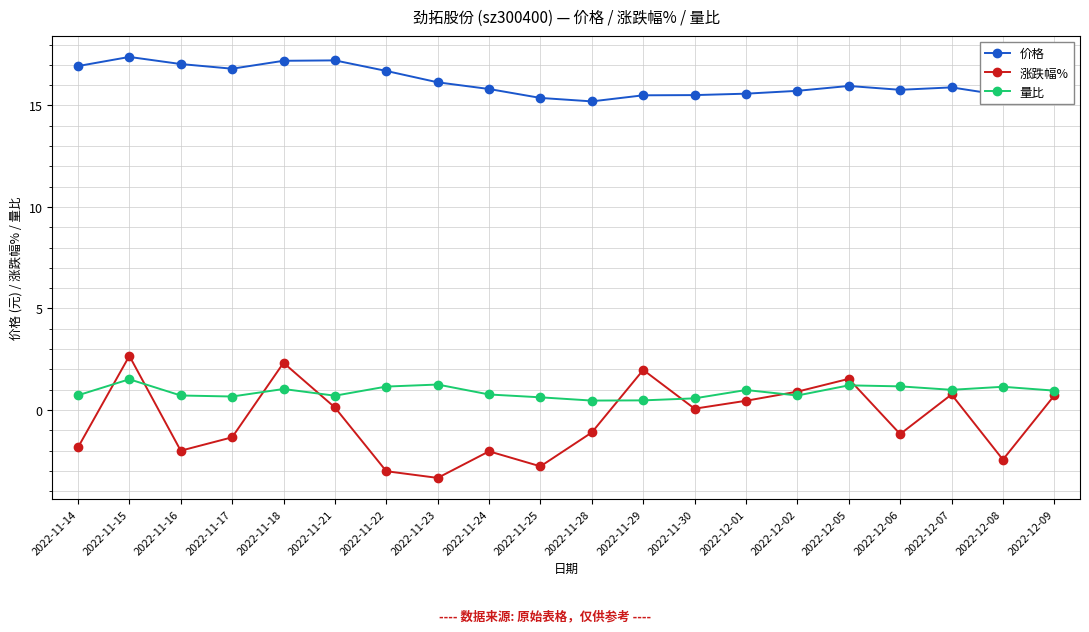

True or false: 量比 and 价格 intersect in this chart.

False